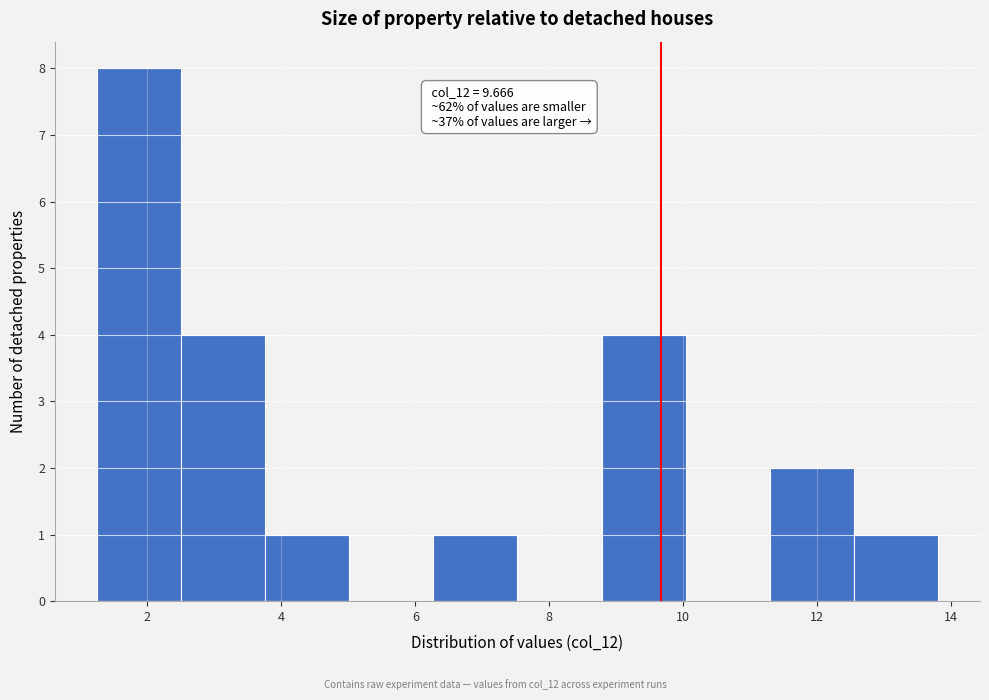

Which range on the x-axis has the tallest bar?

1.2 to 2.6